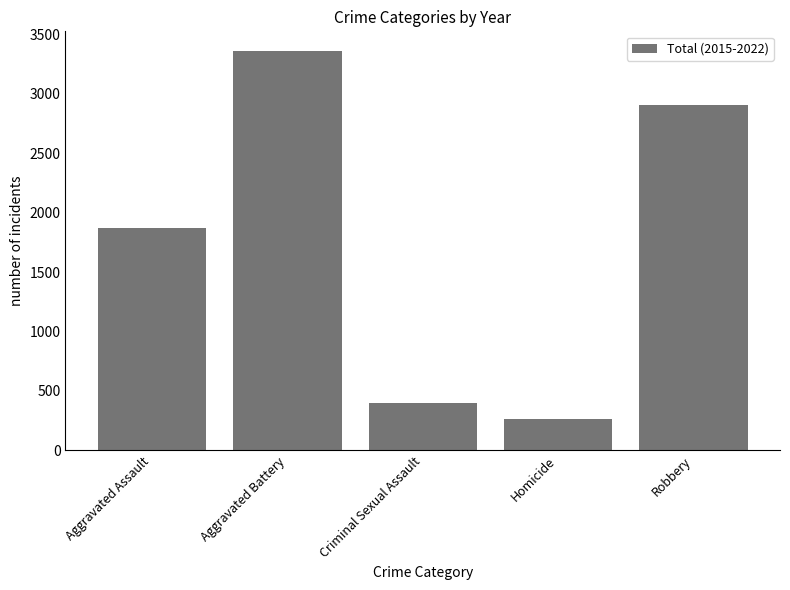

What is the change in value from Aggravated Assault to Aggravated Battery?

+1485